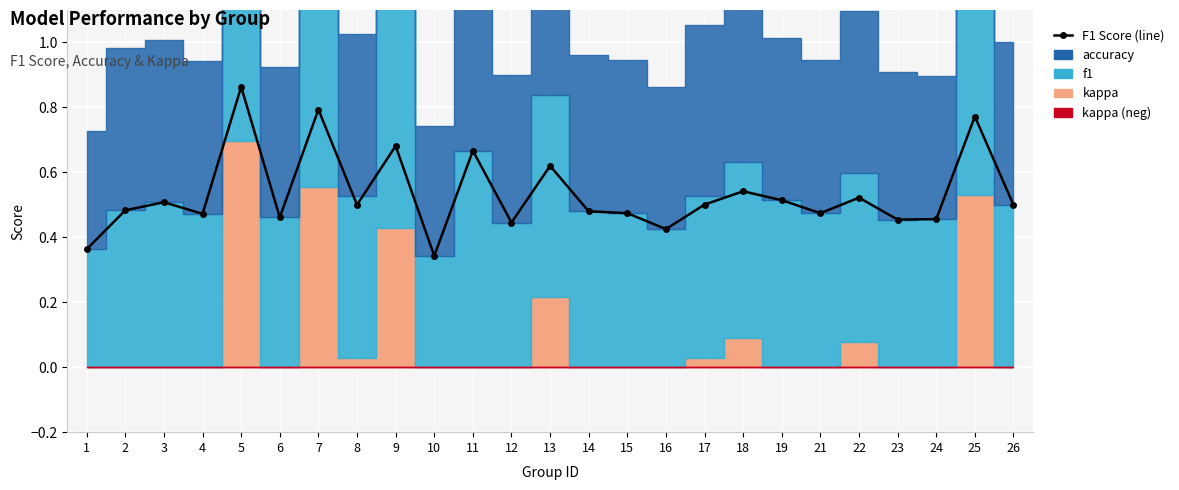

Is it true that the value at 23 is 0.5?

True